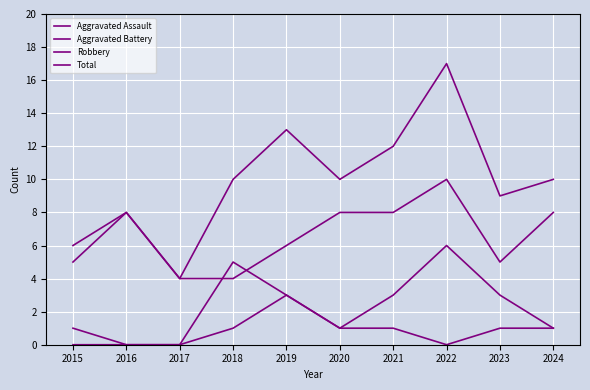

Reading right to left, extract all data points from this chart.

Aggravated Assault: 2024=1	2023=1	2022=0	2021=1	2020=1	2019=3	2018=1	2017=0	2016=0	2015=0
Aggravated Battery: 2024=1	2023=3	2022=6	2021=3	2020=1	2019=3	2018=5	2017=0	2016=0	2015=1
Robbery: 2024=8	2023=5	2022=10	2021=8	2020=8	2019=6	2018=4	2017=4	2016=8	2015=5
Total: 2024=10	2023=9	2022=17	2021=12	2020=10	2019=13	2018=10	2017=4	2016=8	2015=6